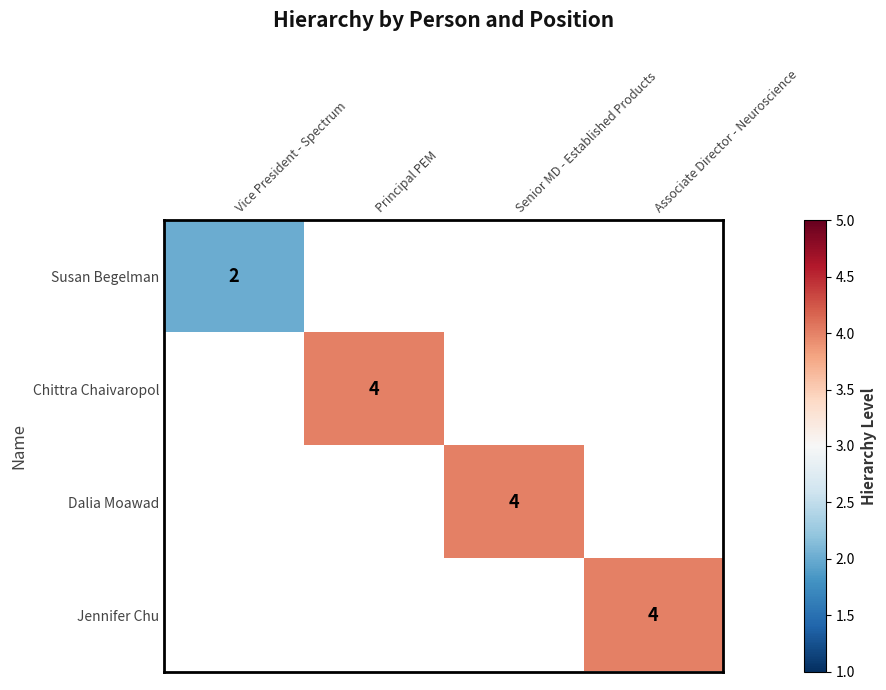

The Dalia Moawad series shows 4 at Senior MD - Established Products. True or false?

True